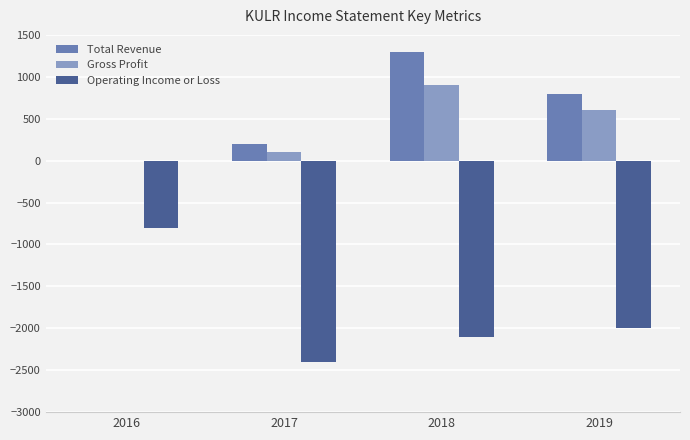

What are all the series names shown in the legend?

Total Revenue, Gross Profit, Operating Income or Loss